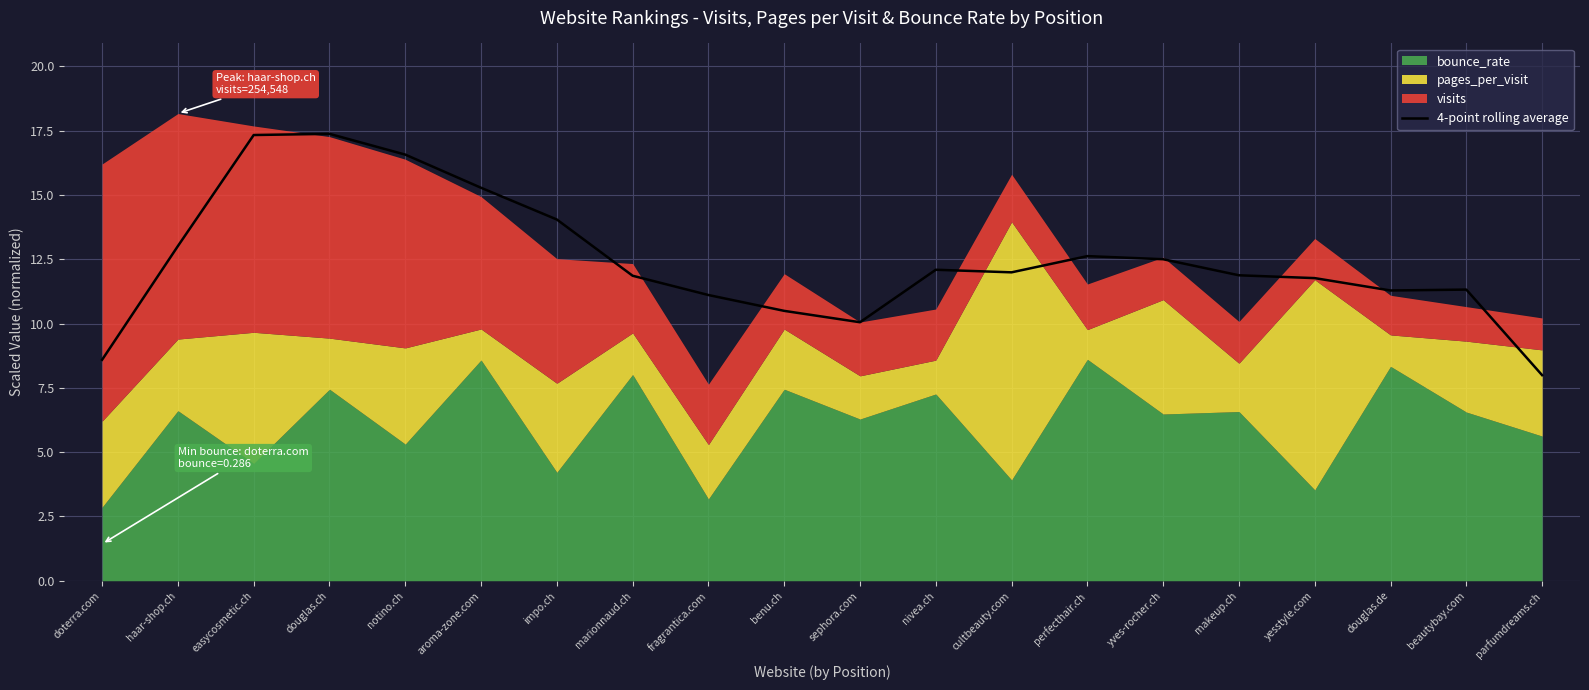

True or false: 4-point rolling average has a value of 9.6 at notino.ch.

False